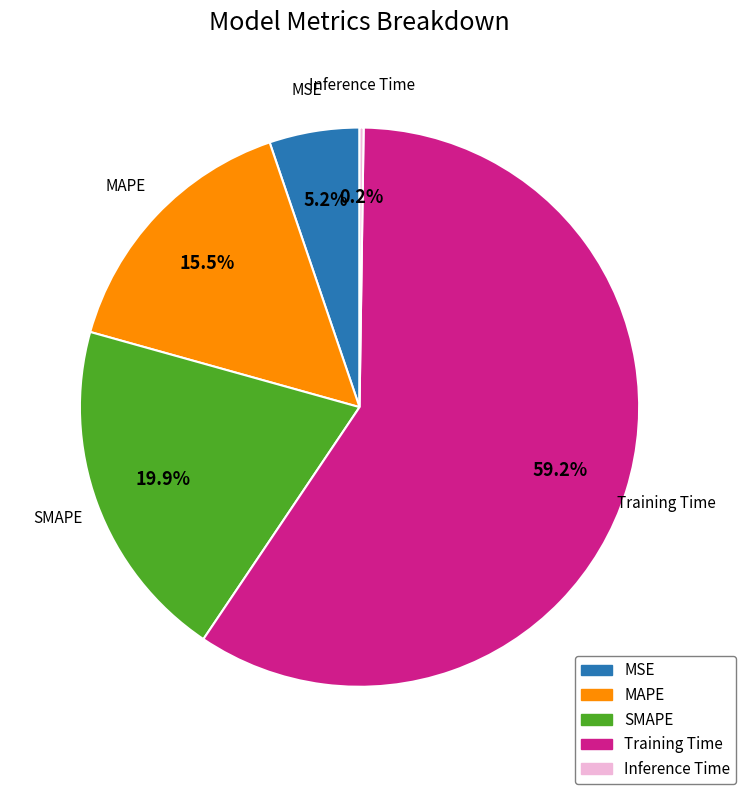

What is the total percentage of MSE and Training Time?

64.4%